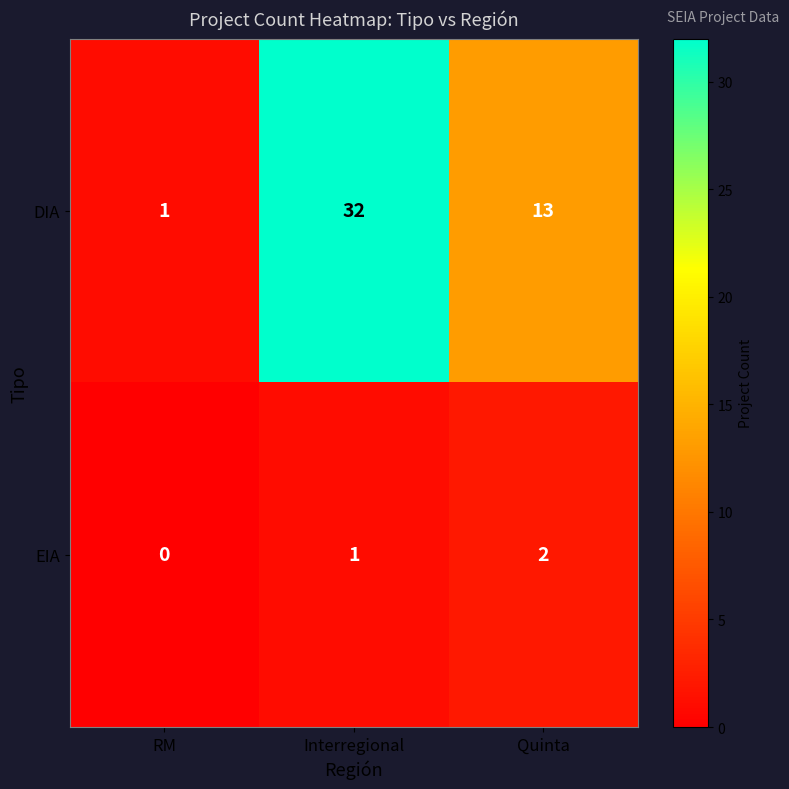

The value of EIA at Interregional is 2. True or false?

False